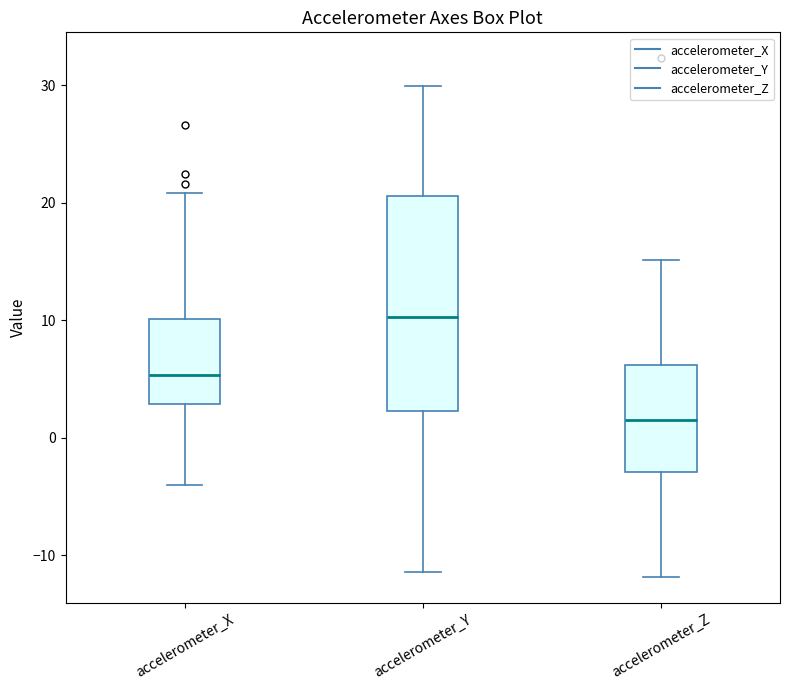

Which box has the lowest median line?

accelerometer_Z